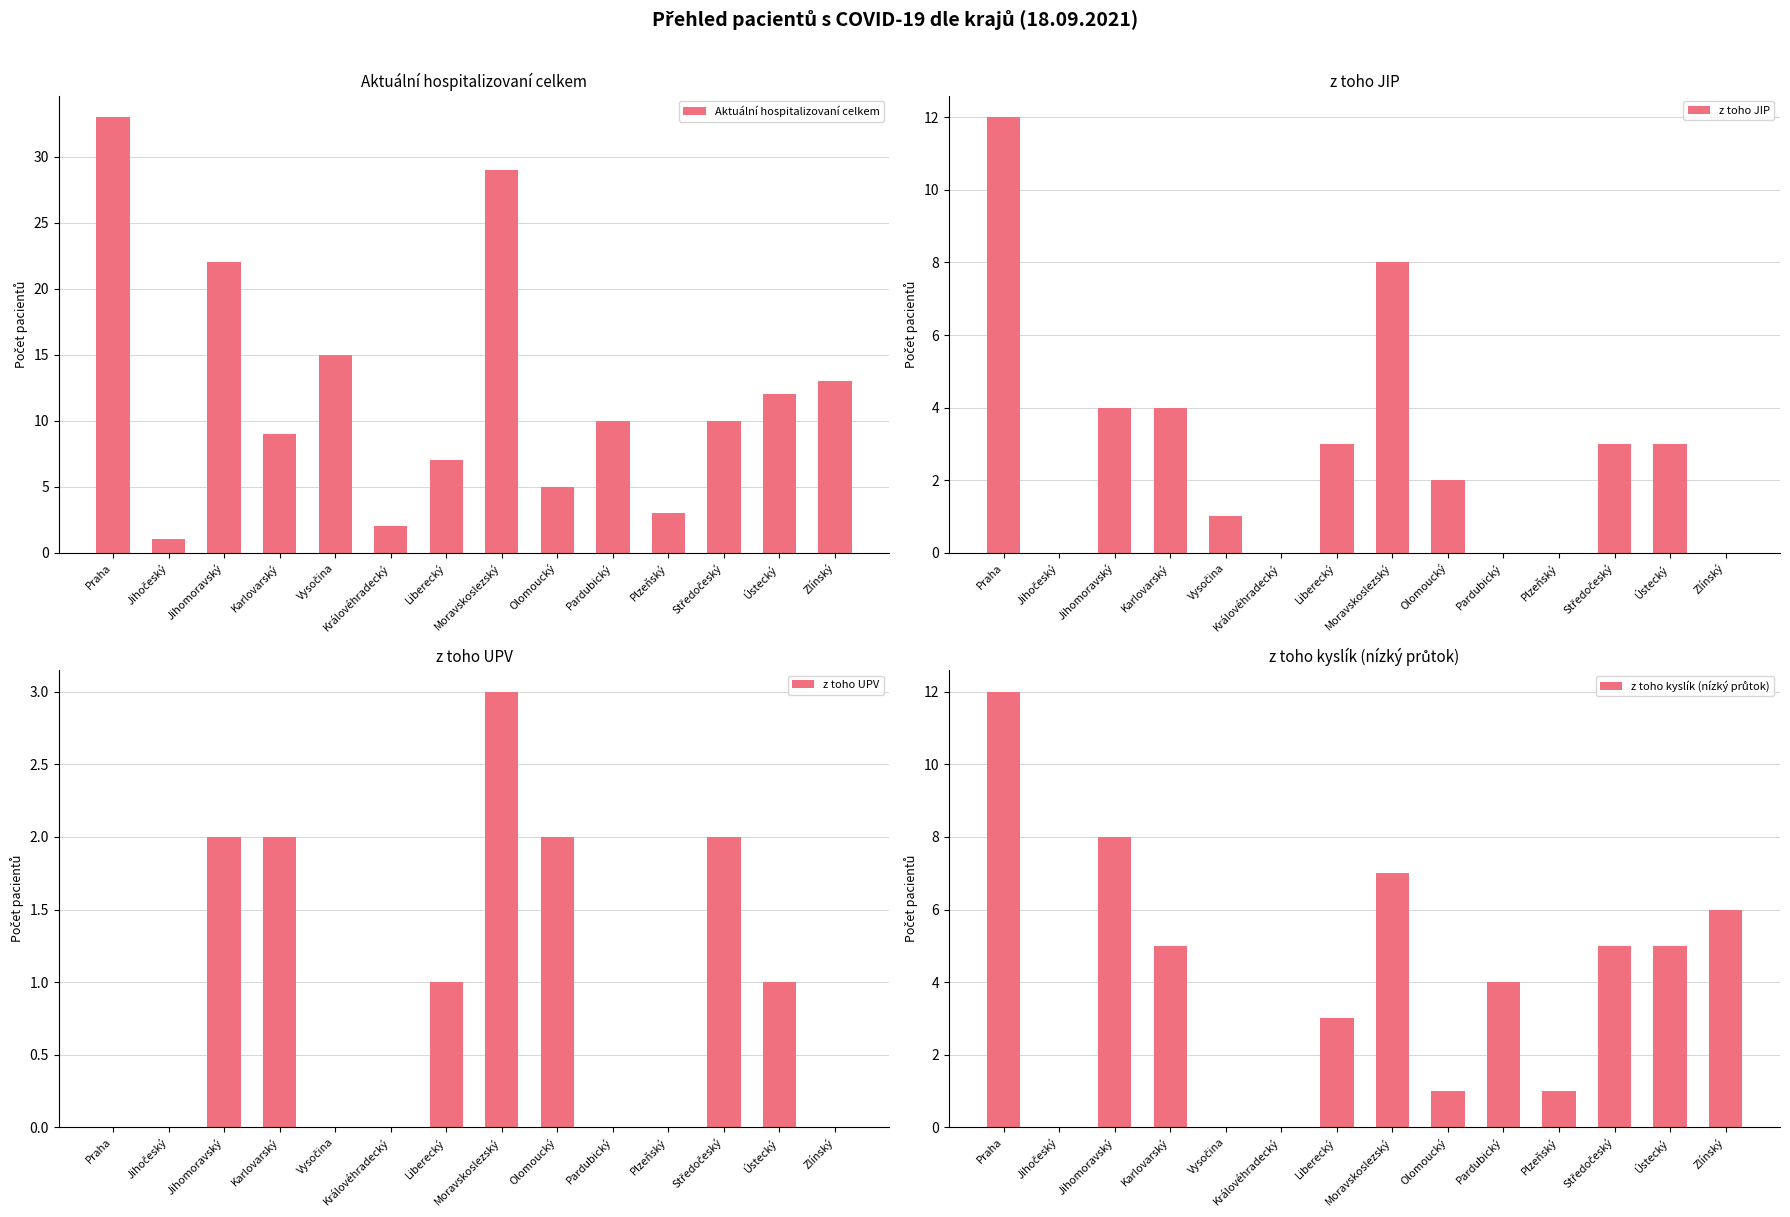

The value of z toho UPV at Jihomoravský is 2. True or false?

True